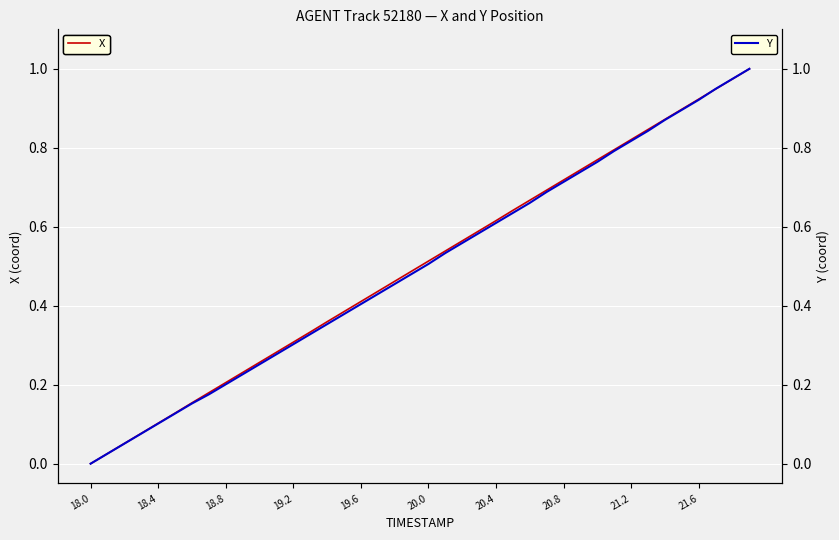

The X series shows 0.2 at 20.0. True or false?

False